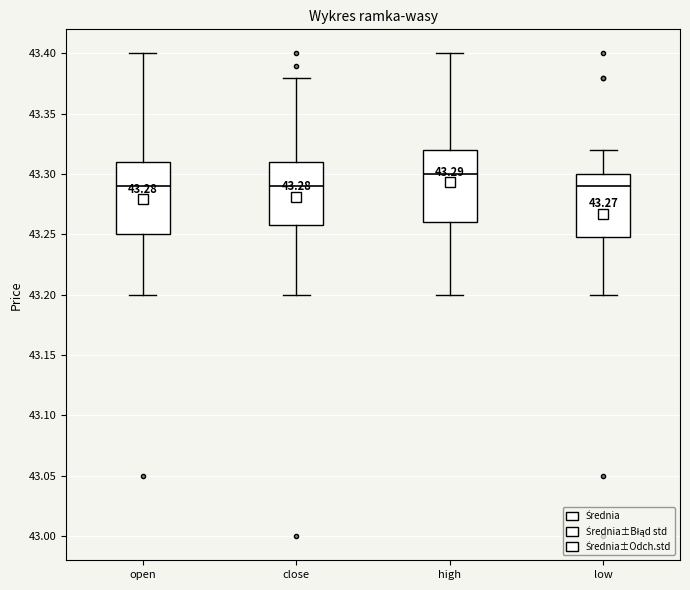

Which box has the highest median line?

high